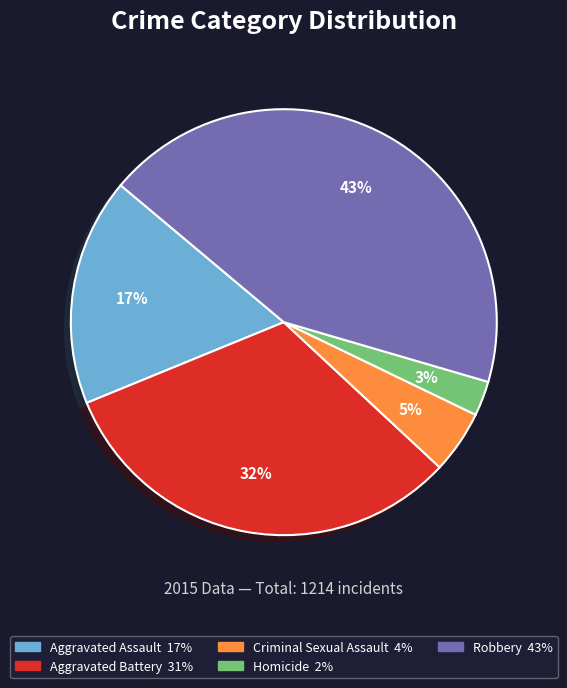

To the nearest percent, what is the average slice percentage?

20%